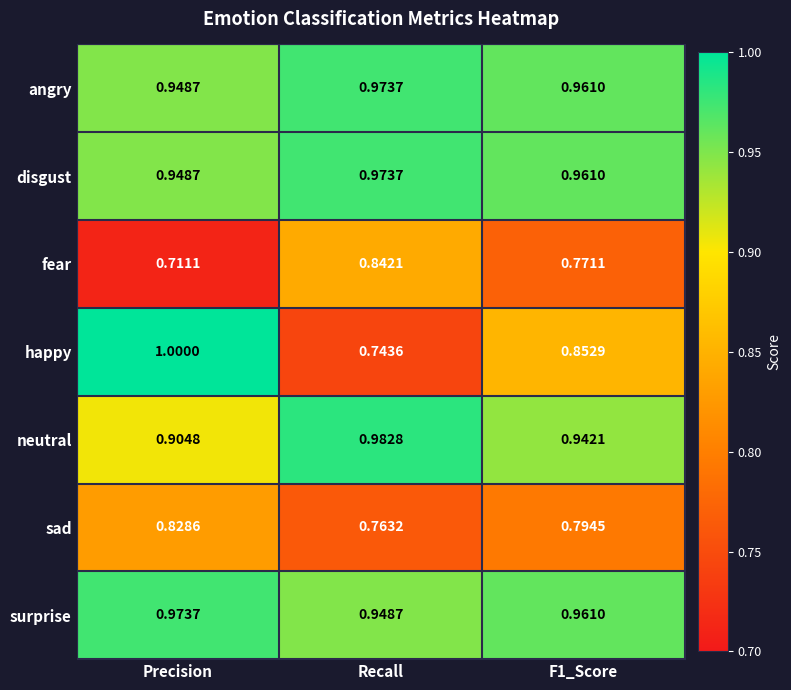

At which label does sad reach its minimum?

Recall